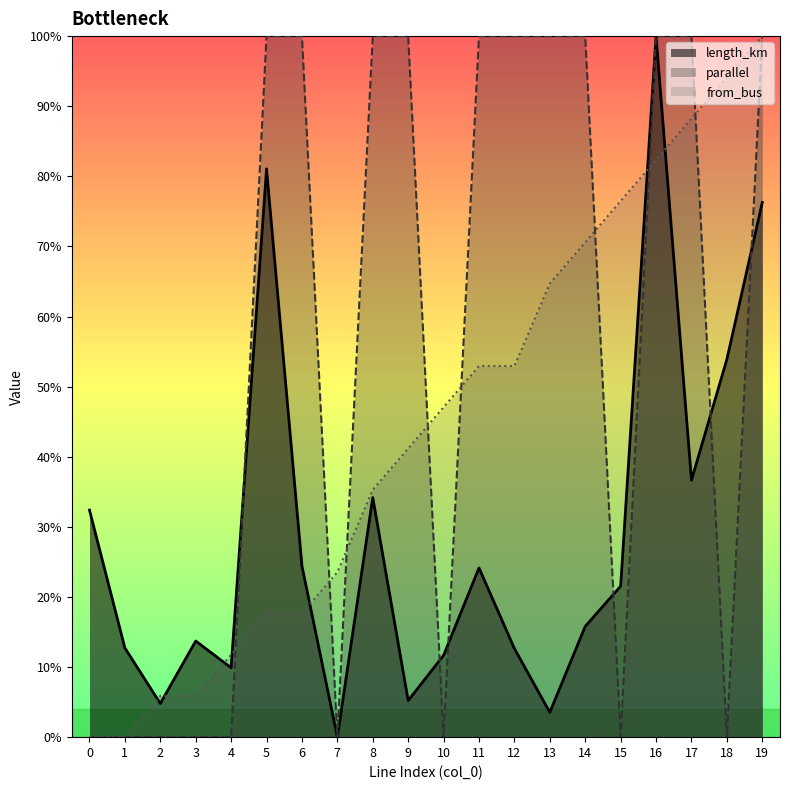

What is the average value of the length_km series?

0.3